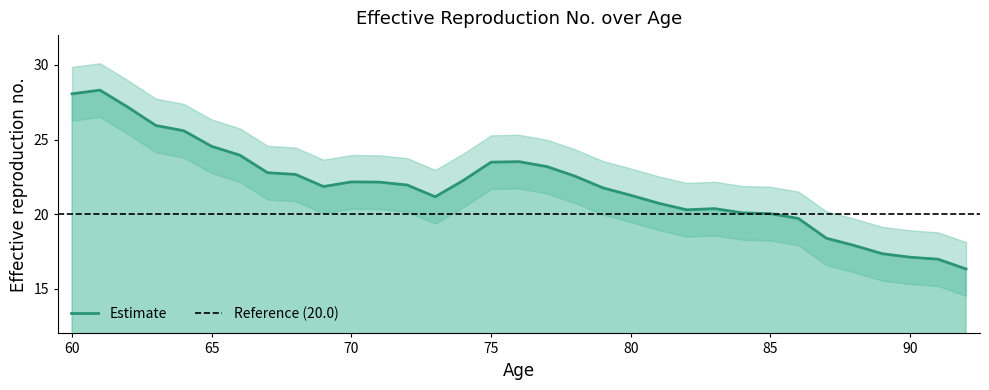

What is the change in value from 71 to 88?

-4.2